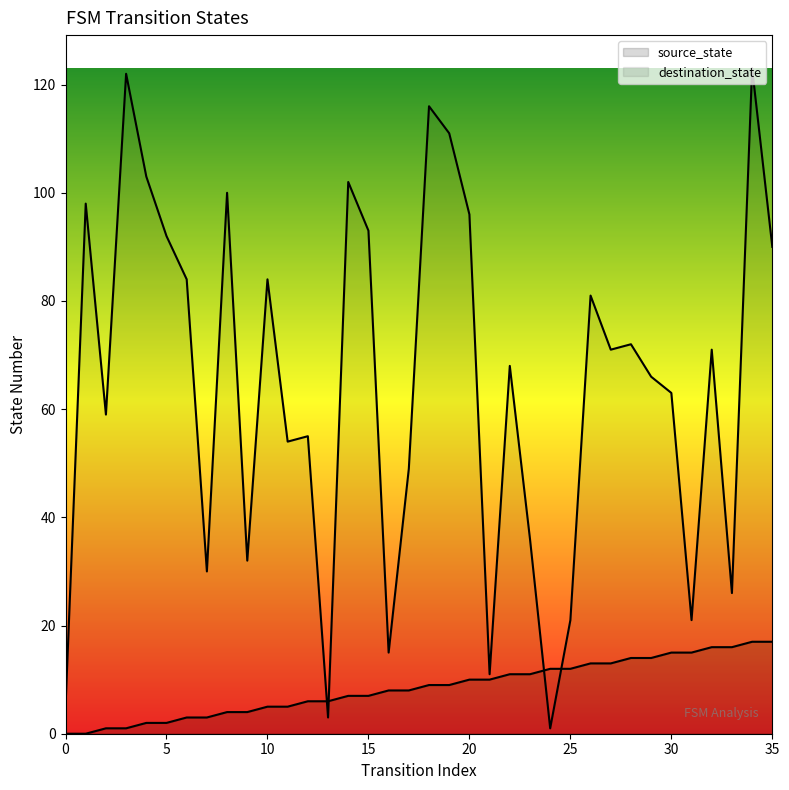

What is the total value across all series at 9?

36